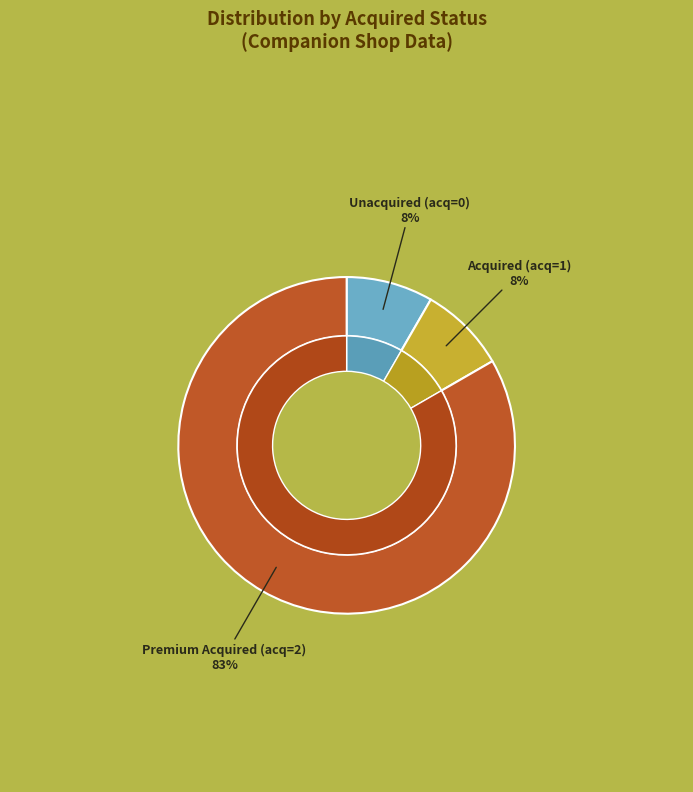

Combined, what portion of the pie is 0 (Actor0240) and 2 (Actor2010)?

91.3%